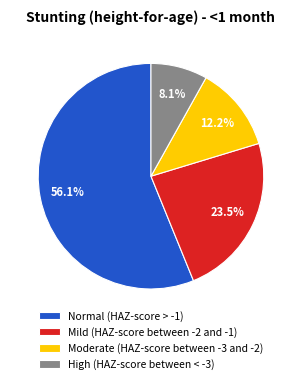

Is the sum of Mild (HAZ-score between -2 and -1) and High (HAZ-score between < -3) greater than half?

No